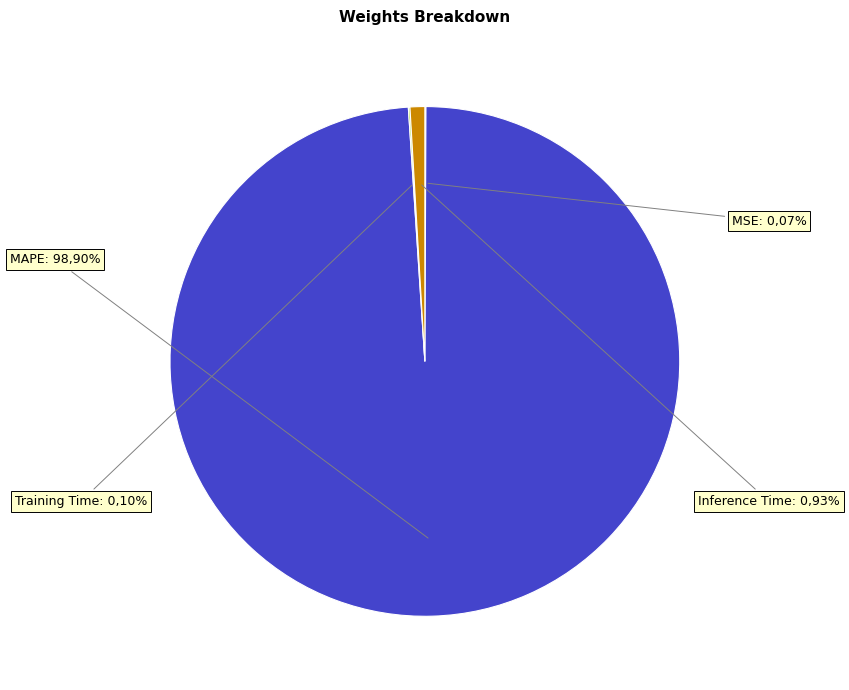

Is there a majority slice in this chart?

Yes